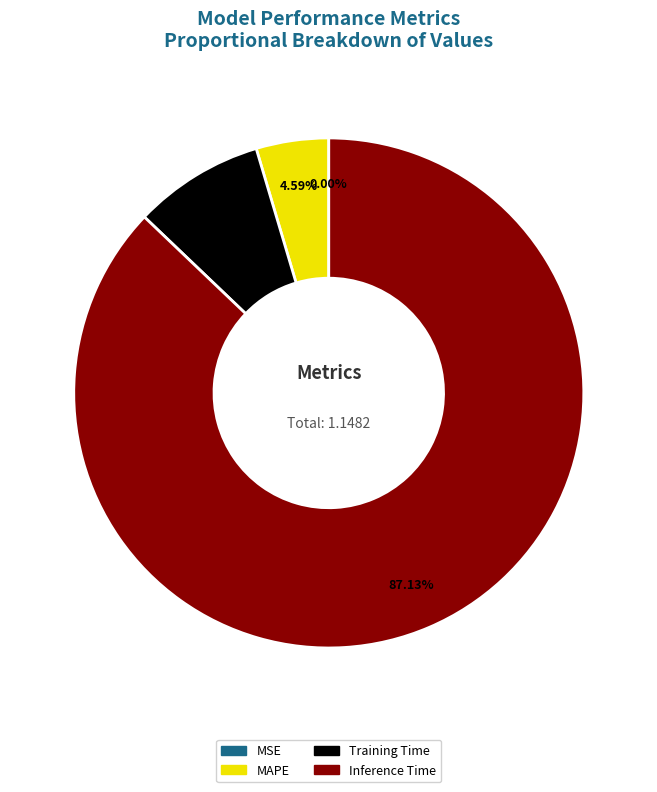

What is the largest slice in the pie chart?

Inference Time